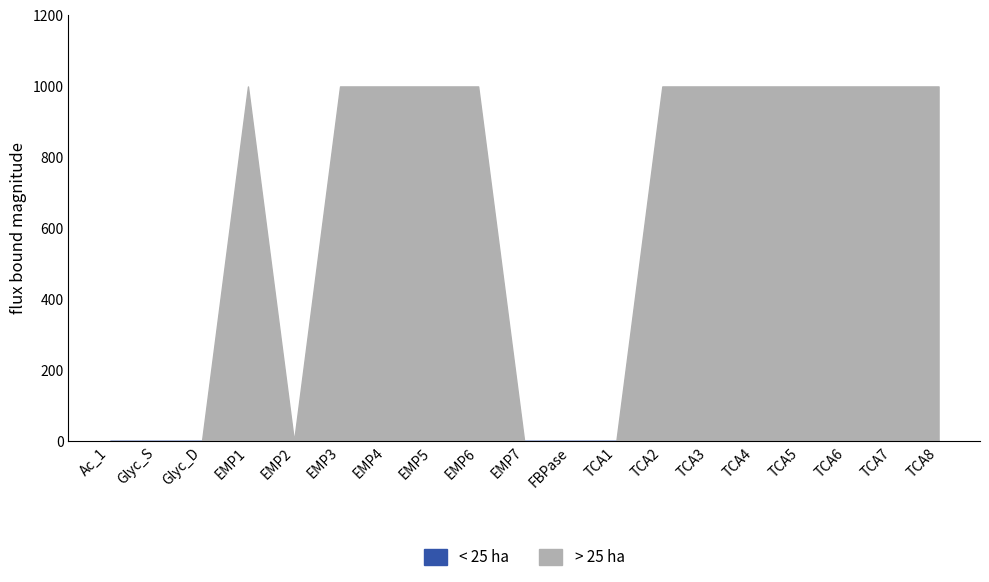

True or false: < 25 ha and > 25 ha intersect in this chart.

False